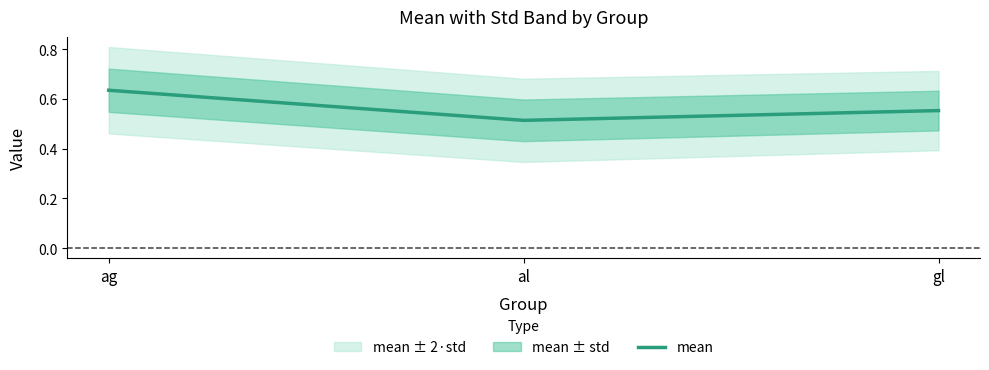

What is the minimum value shown in the chart?

0.5